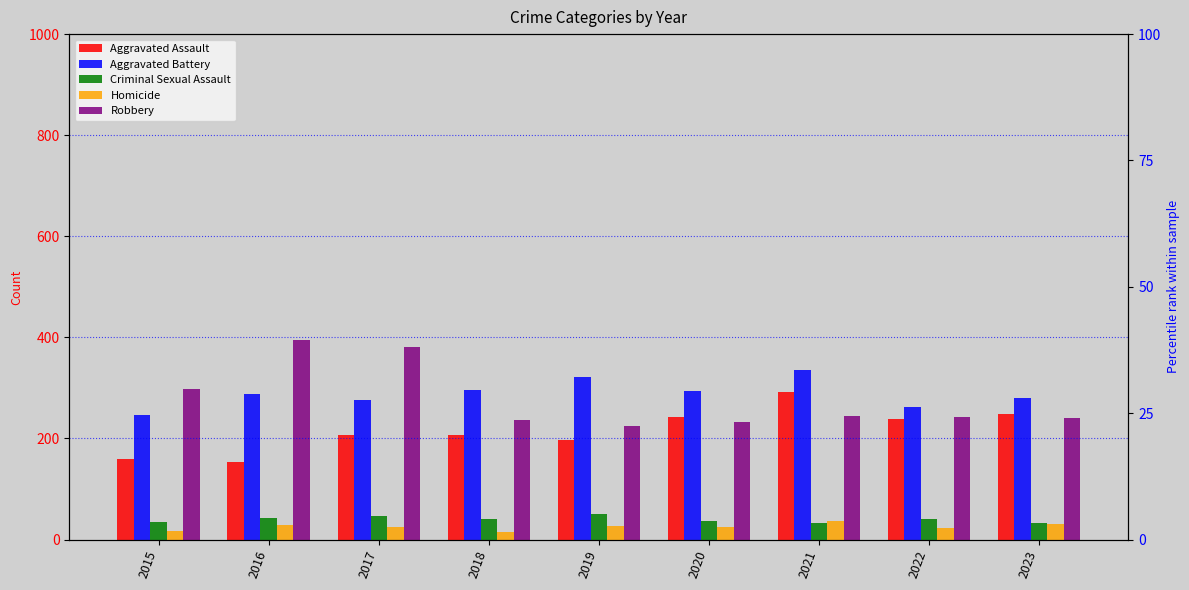

Count the number of categories in the chart.

9